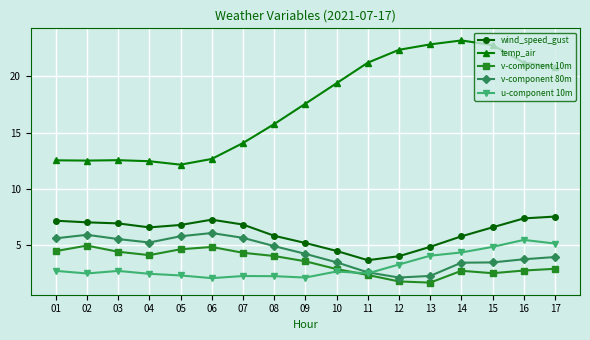

At which label does wind_speed_gust reach its minimum?

11